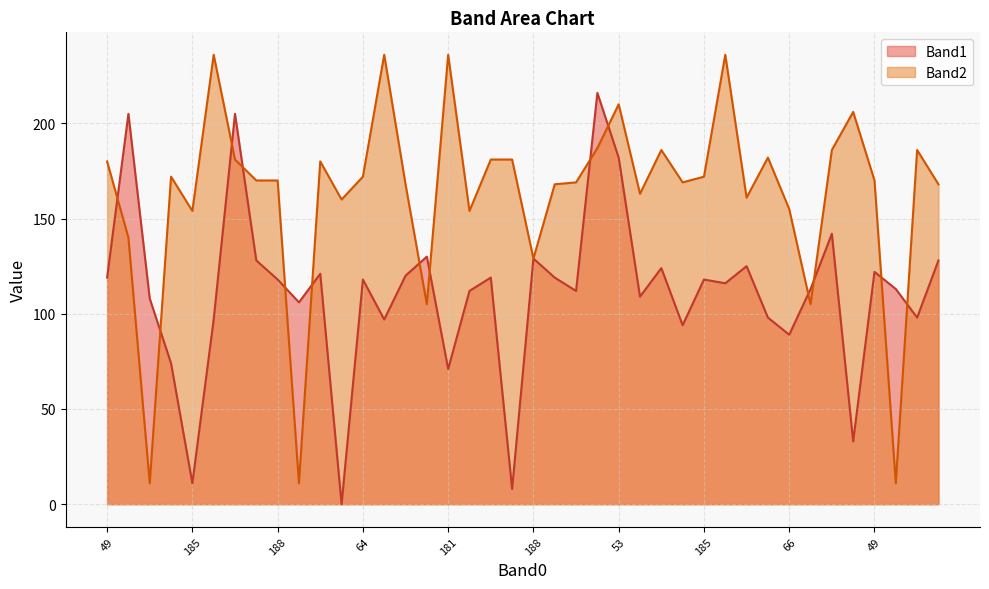

Count the number of categories in the chart.

40